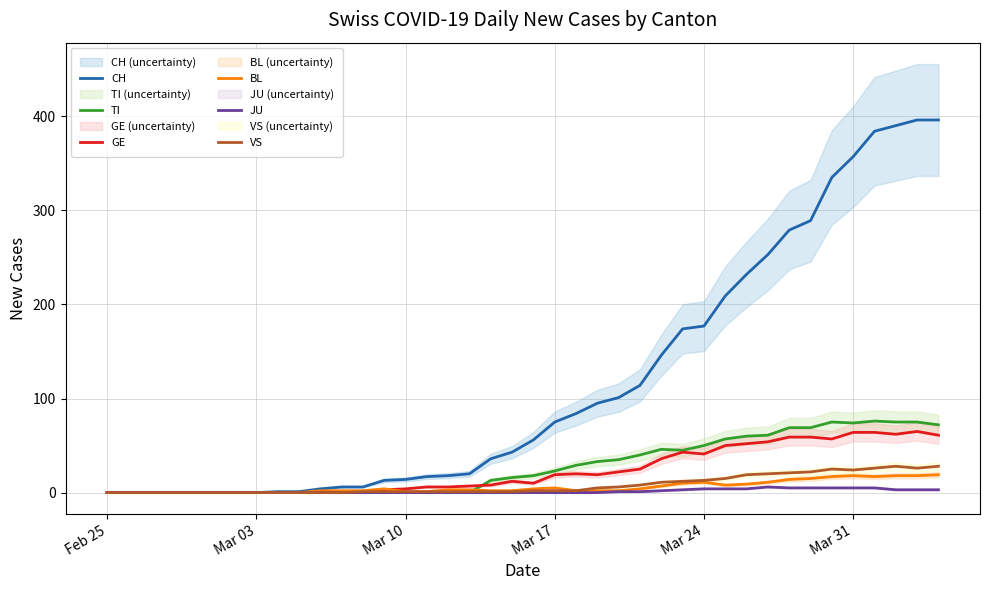

How many values in the JU series exceed 0?

16